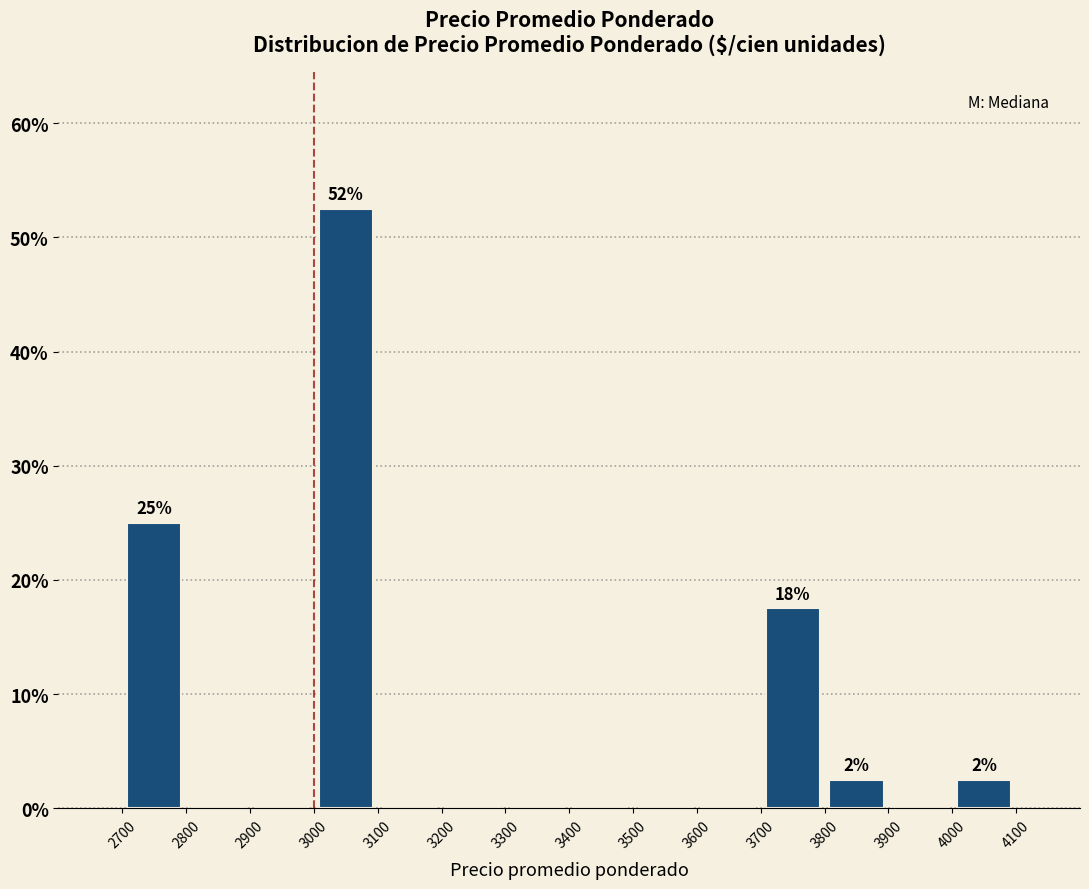

Which range on the x-axis has the tallest bar?

3000 to 3100